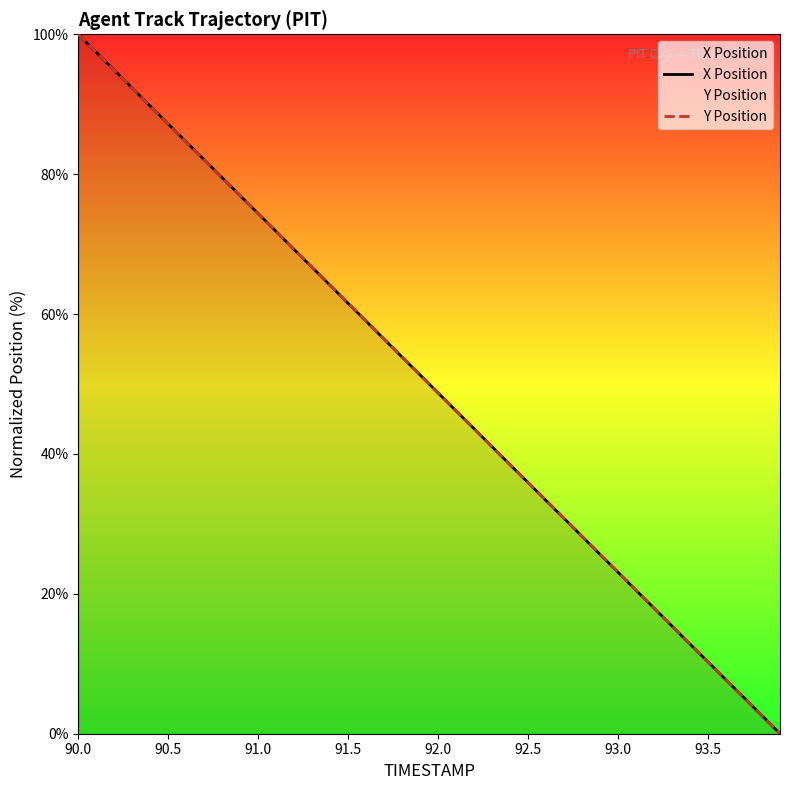

Does the chart have visible grid lines?

No